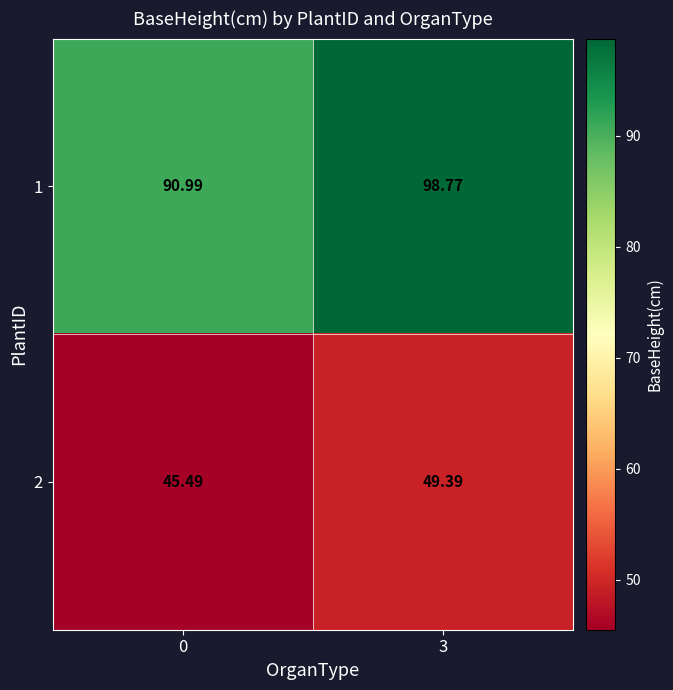

At how many categories does at least one series exceed 72?

2